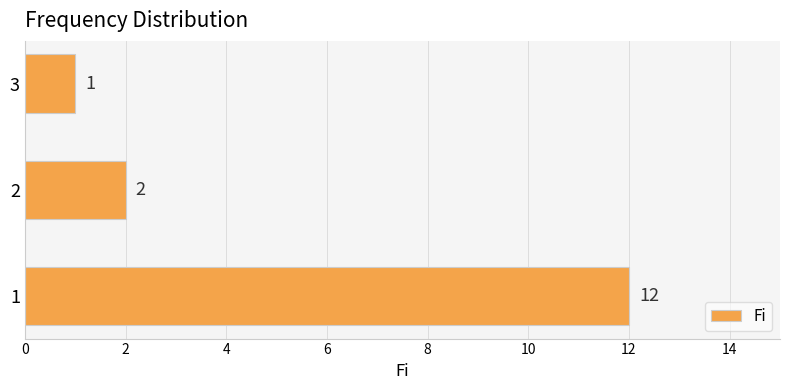

List the labels in order of value, largest first.

1, 2, 3